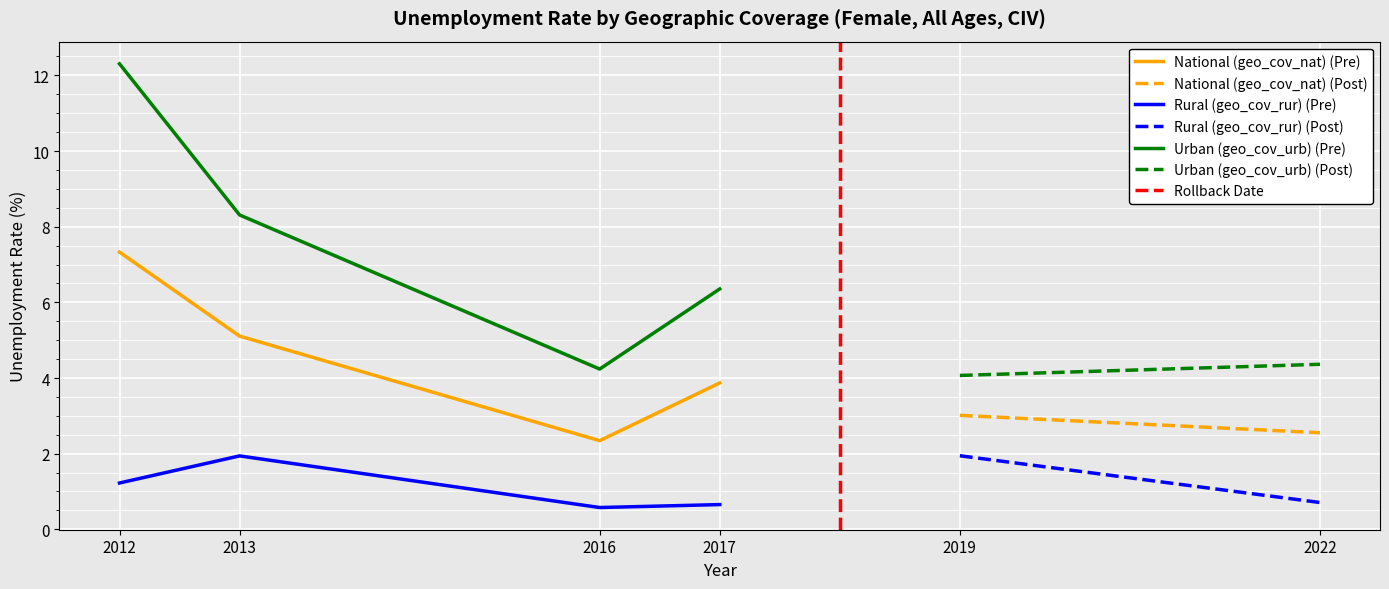

What is the approximate value of Rural (geo_cov_rur) at 2016?

0.6